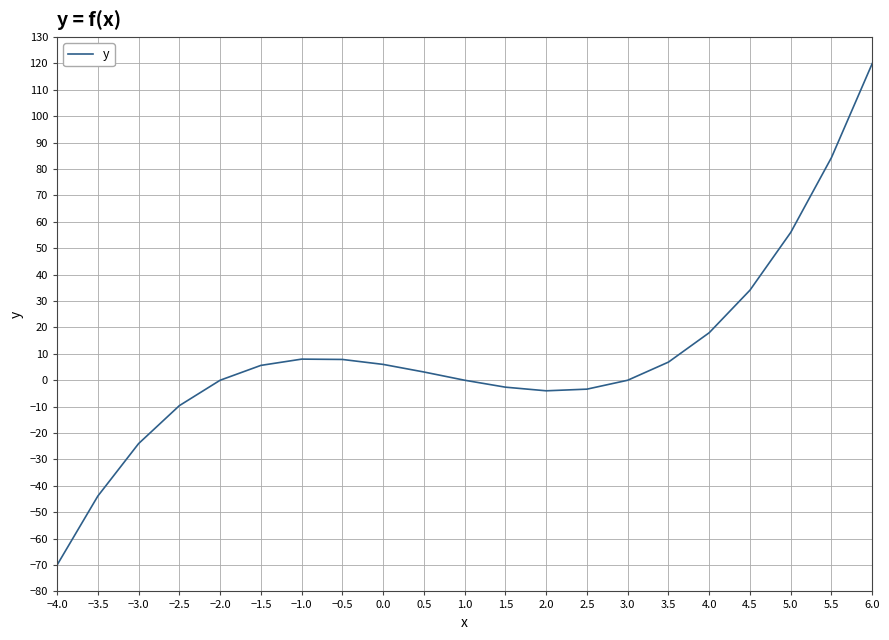

At which category does the chart reach its minimum across all series?

−4.0